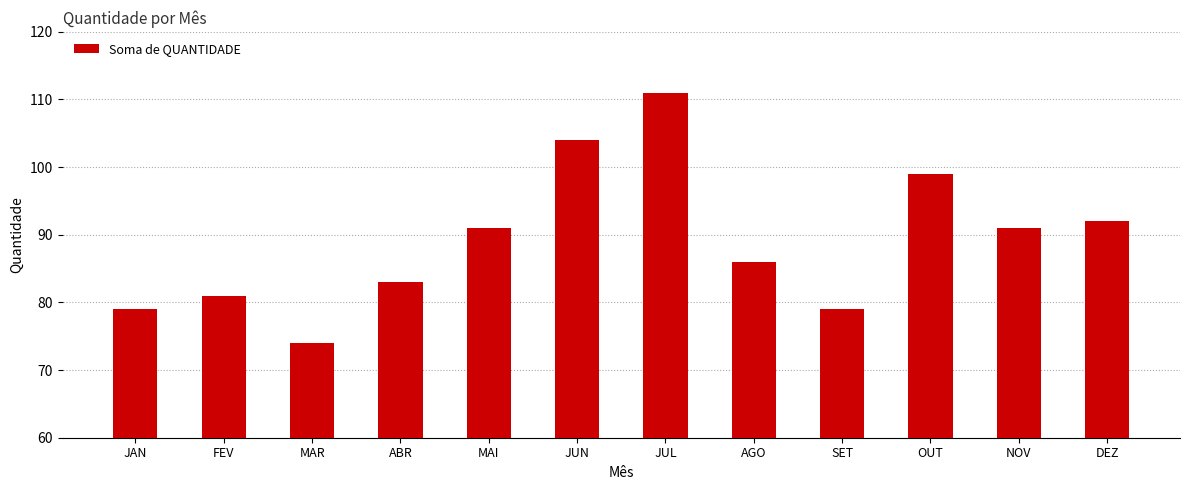

Between OUT and SET, which is larger?

OUT